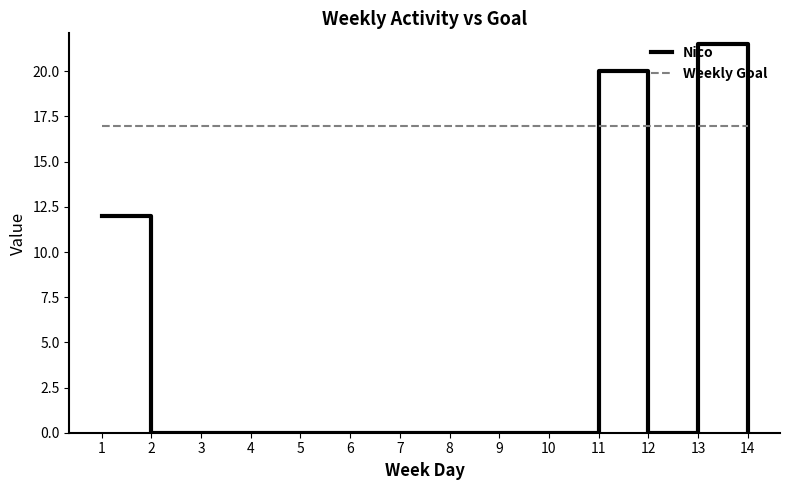

How many times do Nico and Weekly Goal cross each other?

4